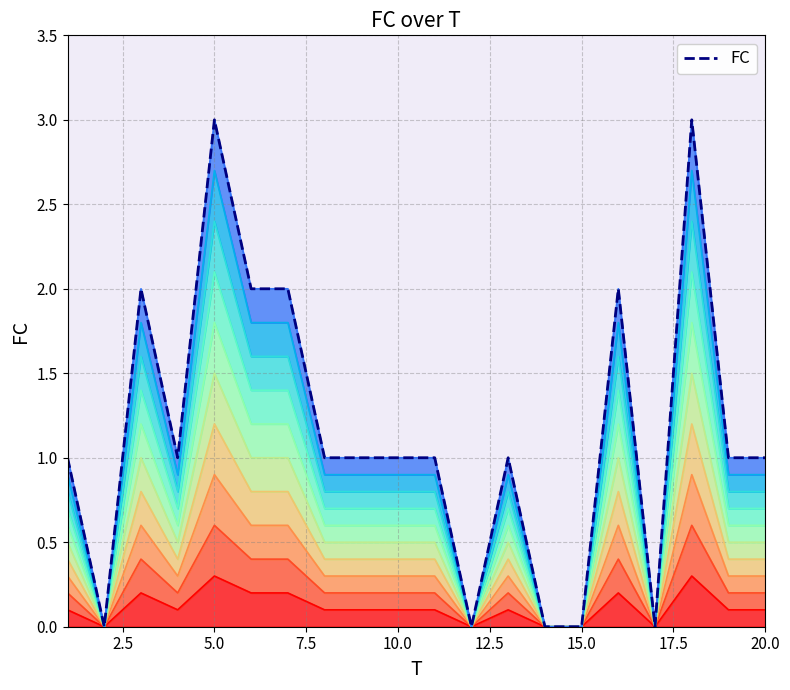

How many points are lower than both their immediate neighbors (excluding endpoints)?

4